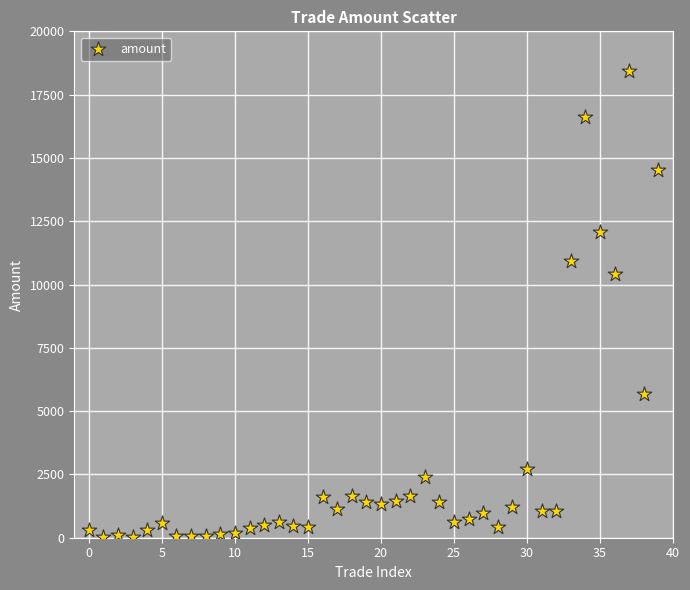

What is the range of Y values (max minus min)?

18409.3